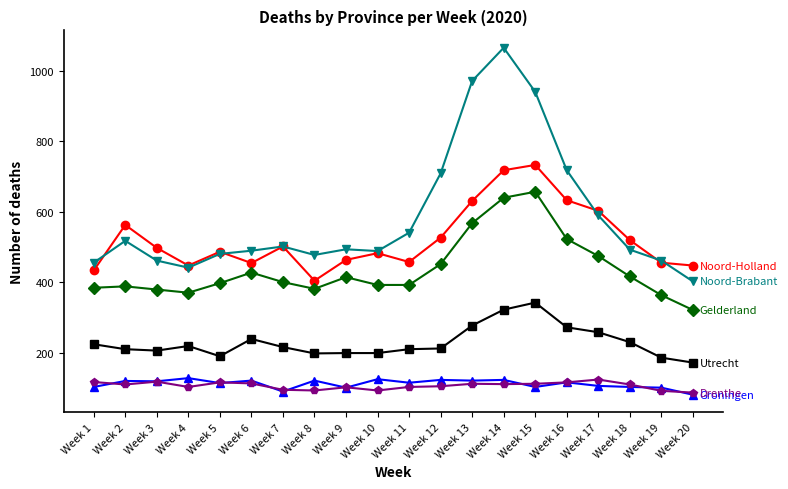

What is the difference between the highest and lowest values at Week 18?

416